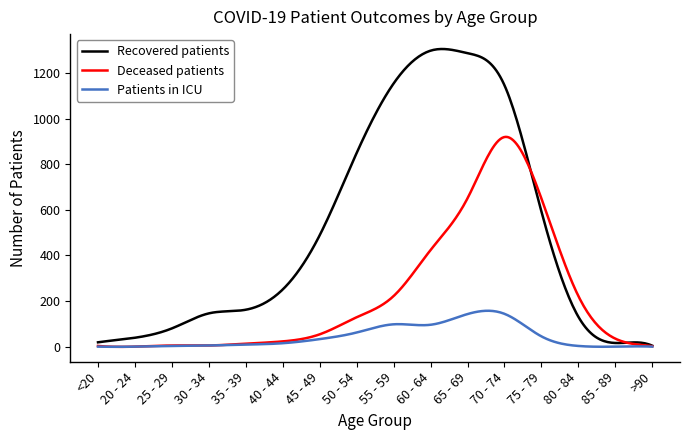

Which series has the widest spread of values?

Recovered patients